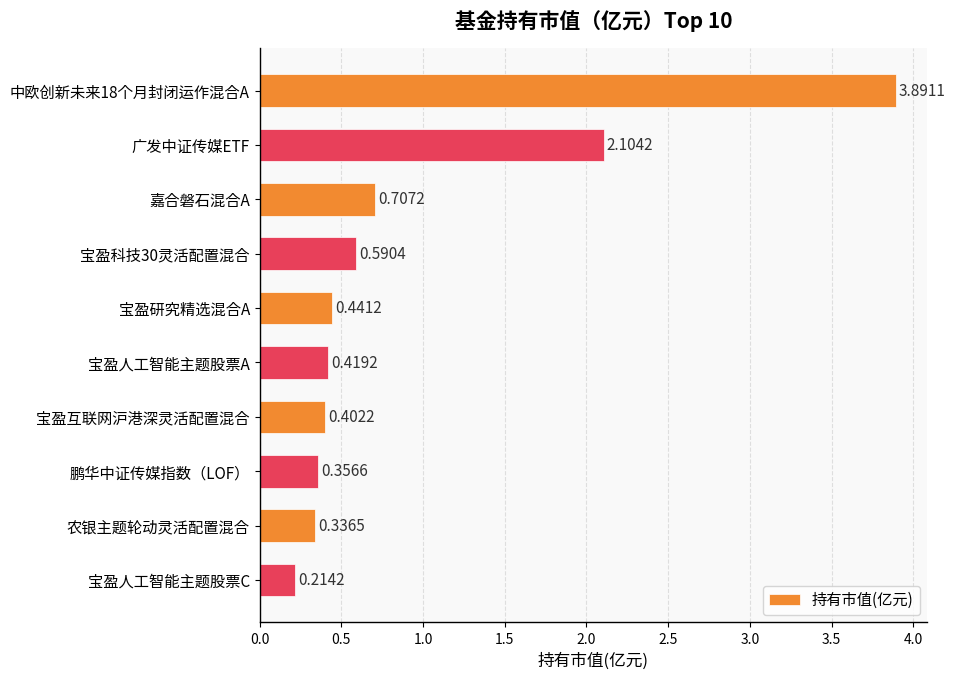

What is the label of the 5th bar from the bottom?

宝盈人工智能主题股票A